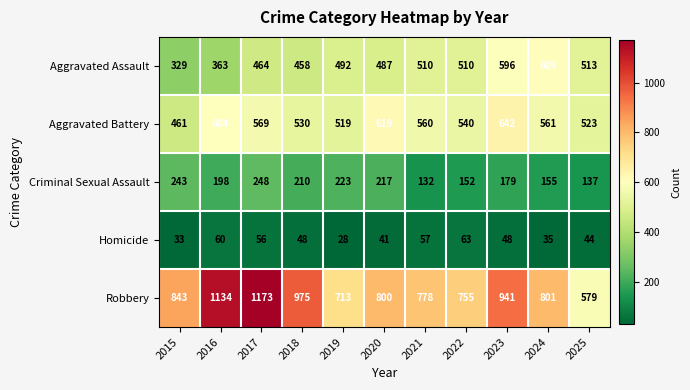

Count the number of data series in this chart.

5